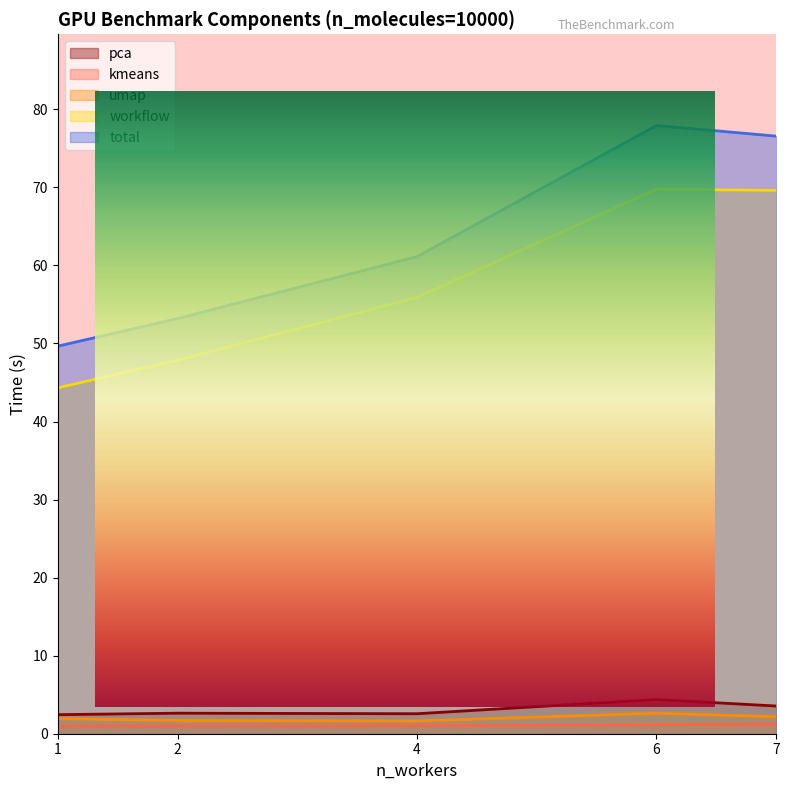

True or false: umap and pca intersect in this chart.

False